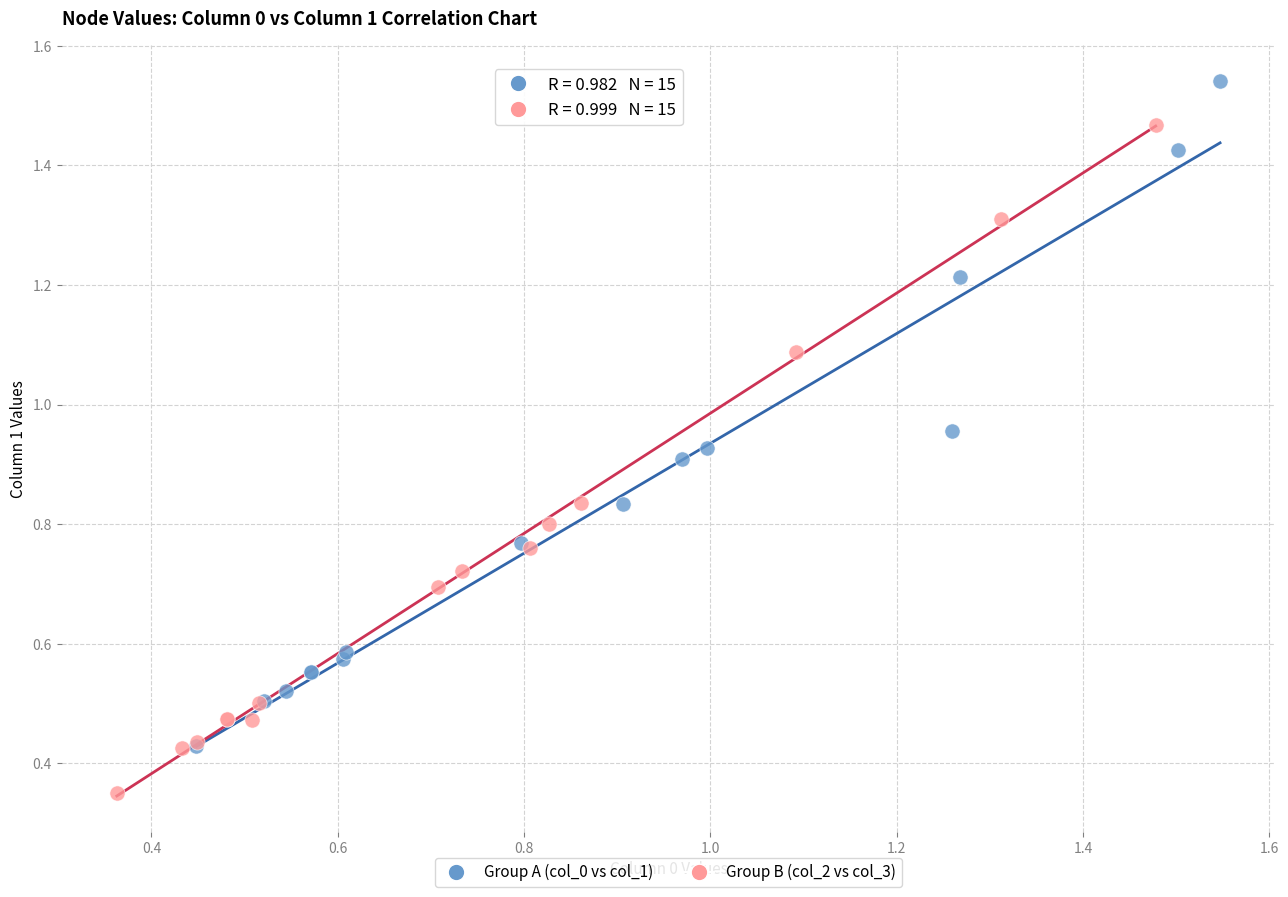

Which series reaches the maximum Y coordinate?

Group A (col_0 vs col_1)